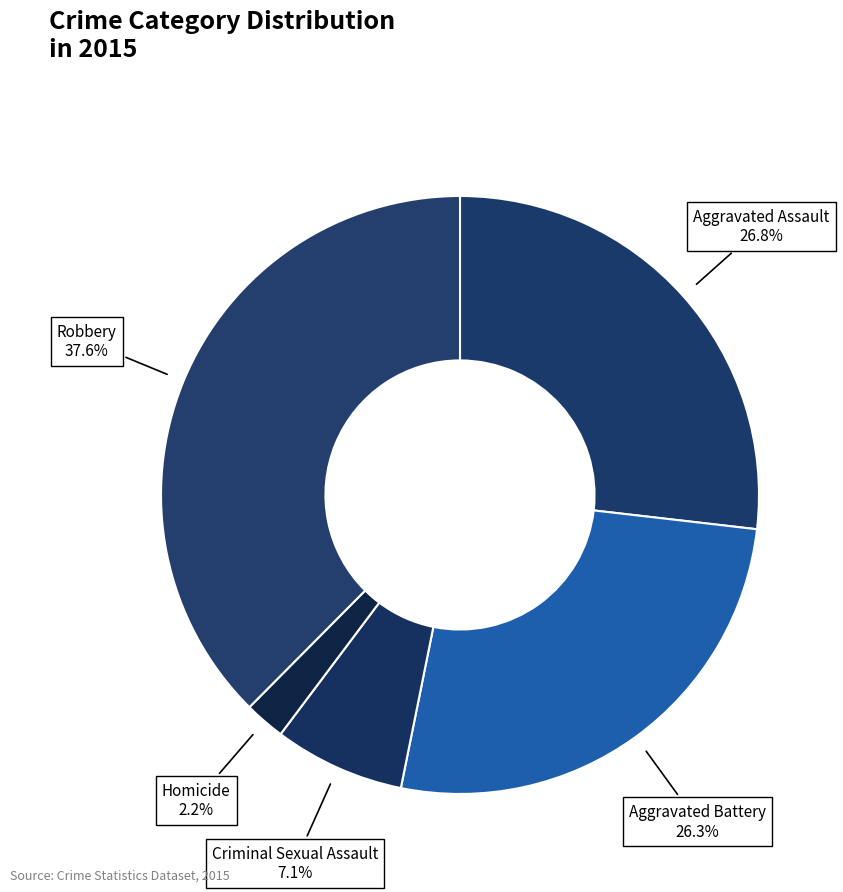

How many slices are in this pie chart?

5